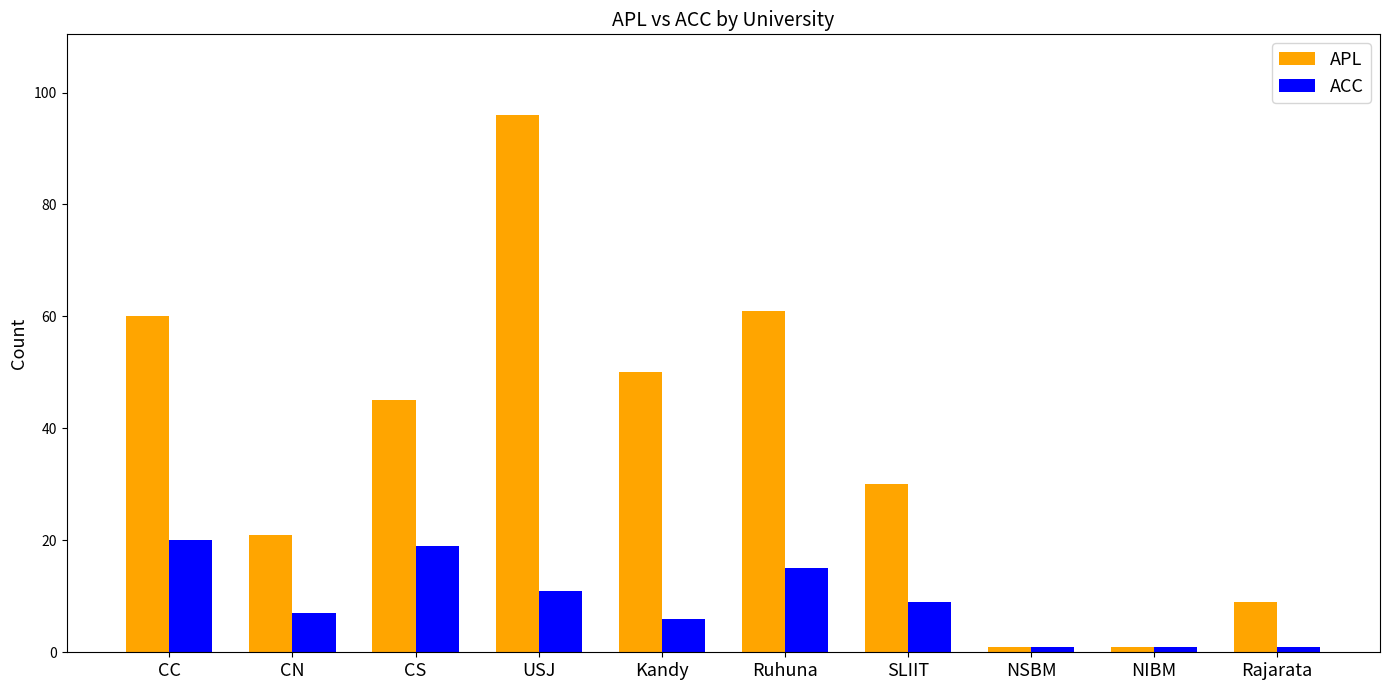

Rank the series by their maximum value, from lowest to highest.

ACC, APL